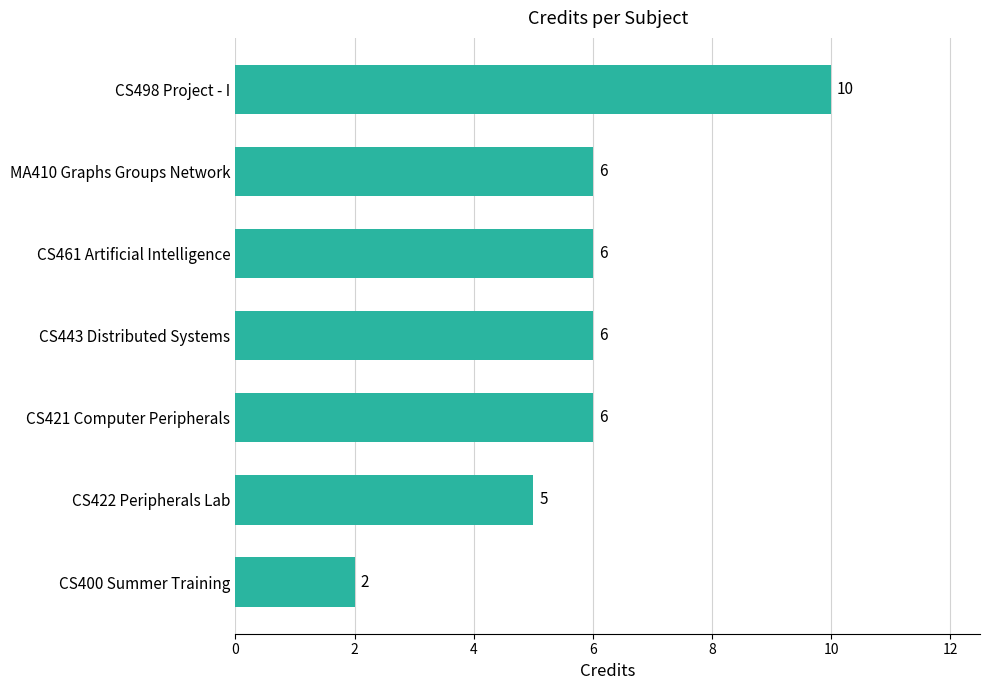

Which has a higher value, CS498 Project - I or CS443 Distributed Systems?

CS498 Project - I